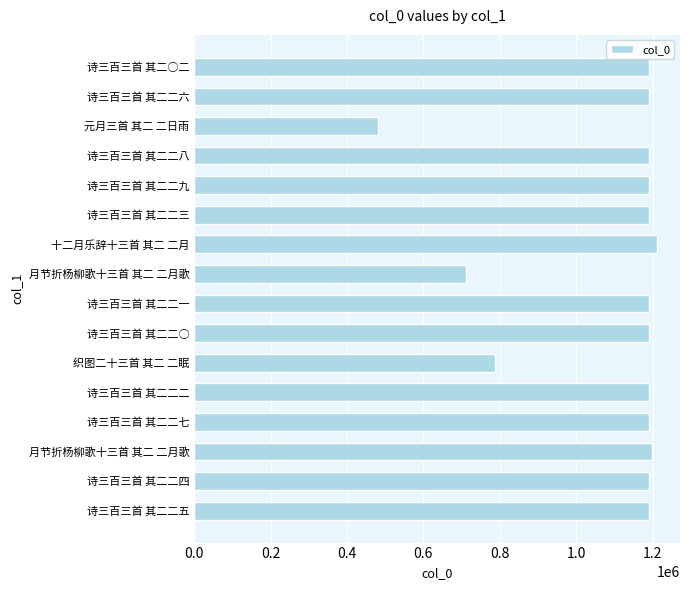

What is the difference between the maximum and minimum values?

731117